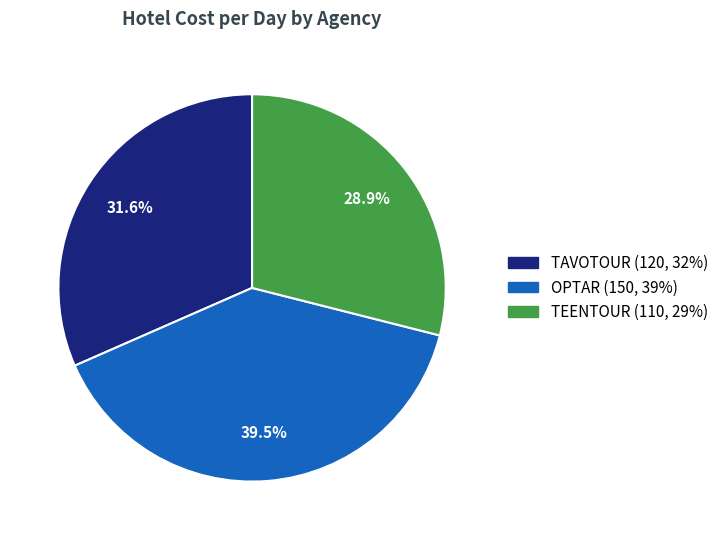

To the nearest percent, what percentage of the pie is TEENTOUR?

29%